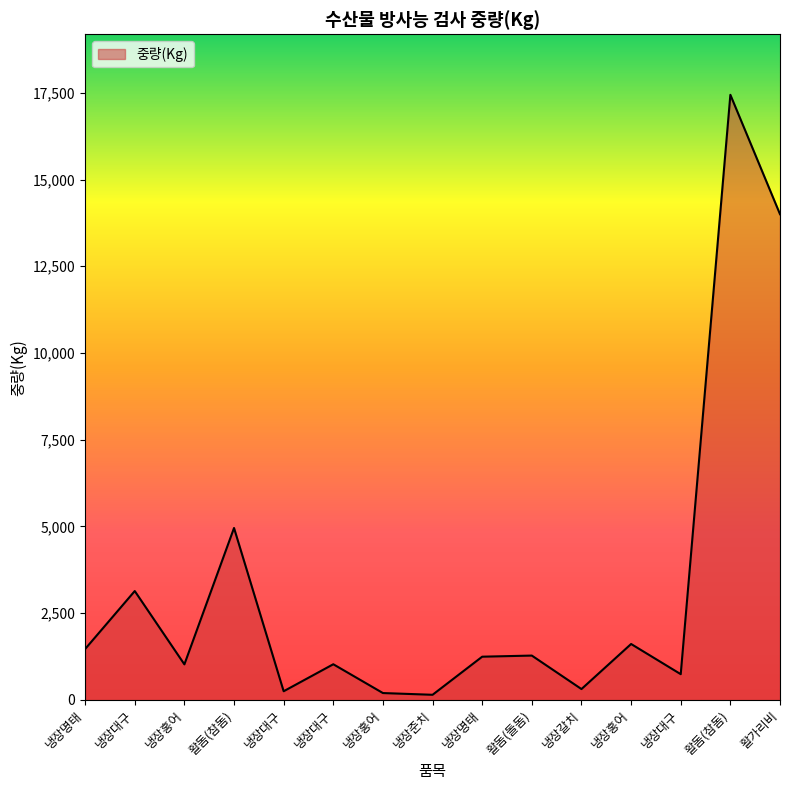

How many lines are shown in the chart?

1